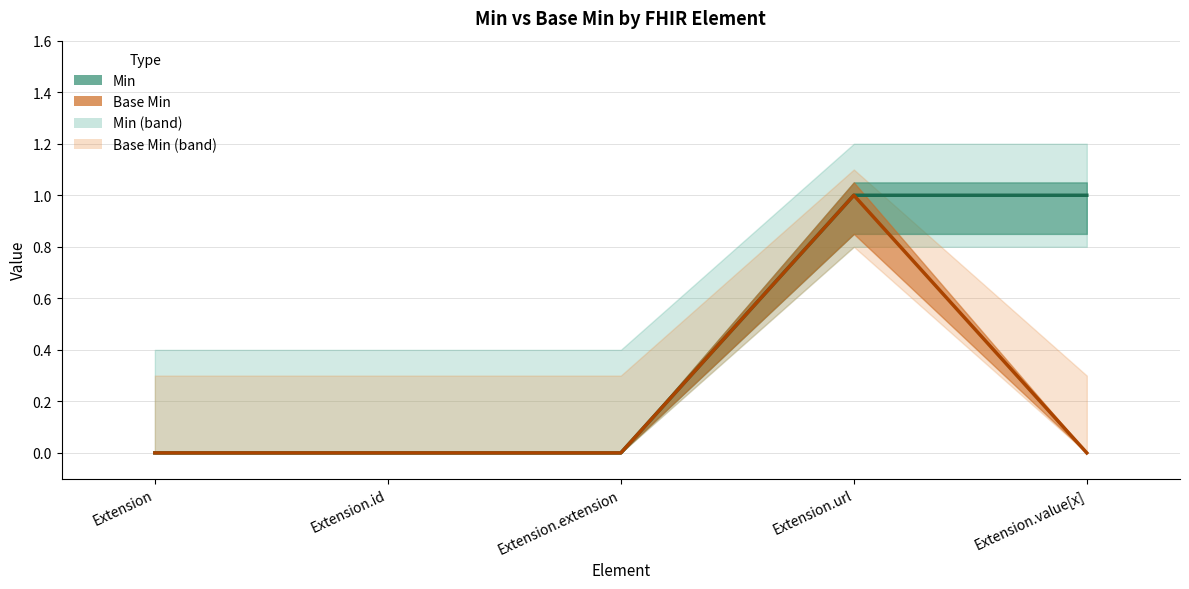

Reading right to left, list all the values displayed in this chart.

Min: 1	1	0	0	0
Base Min: 0	1	0	0	0